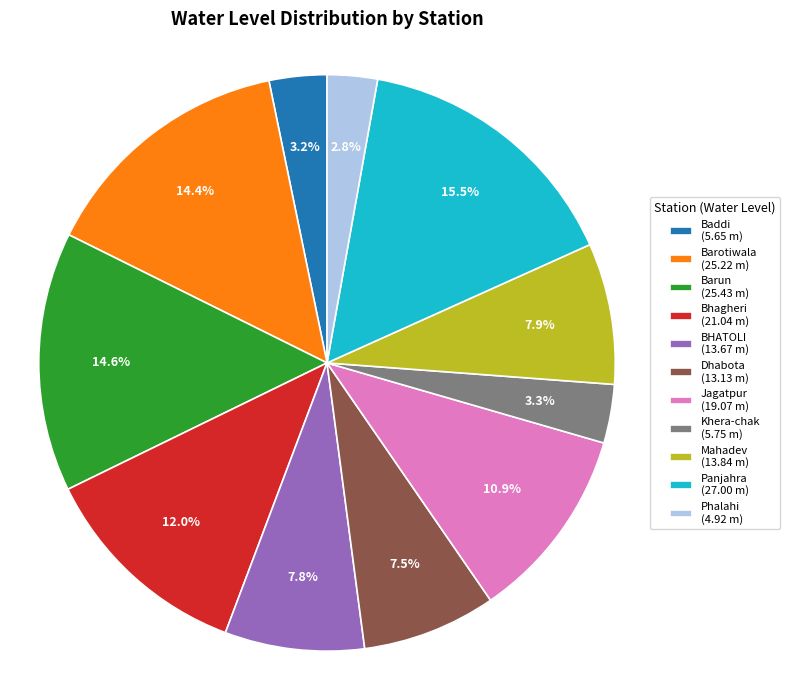

Which has a higher value, Dhabota (13.13 m) or Phalahi (4.92 m)?

Dhabota (13.13 m)